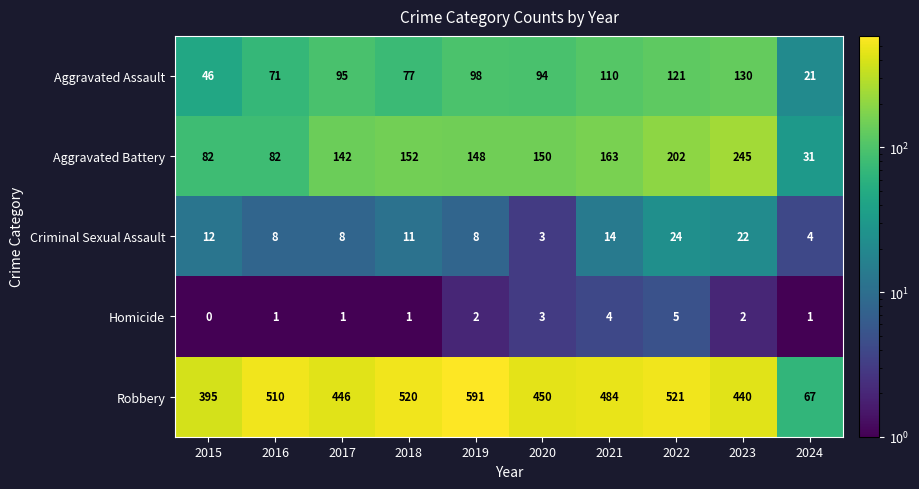

What is the sum of all Robbery values?

4424